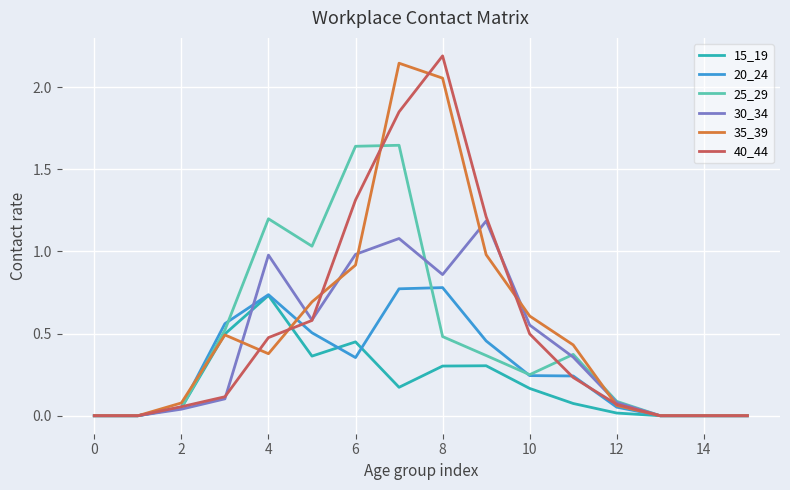

What is the maximum value shown in the chart?

2.2